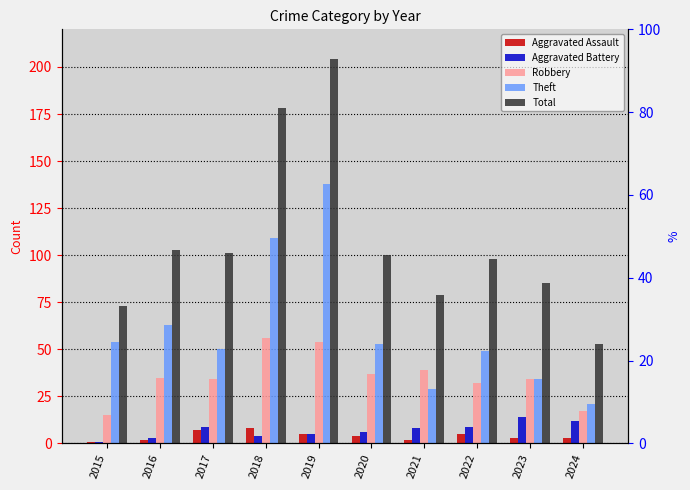

At which label does Aggravated Assault first exceed 4?

2017